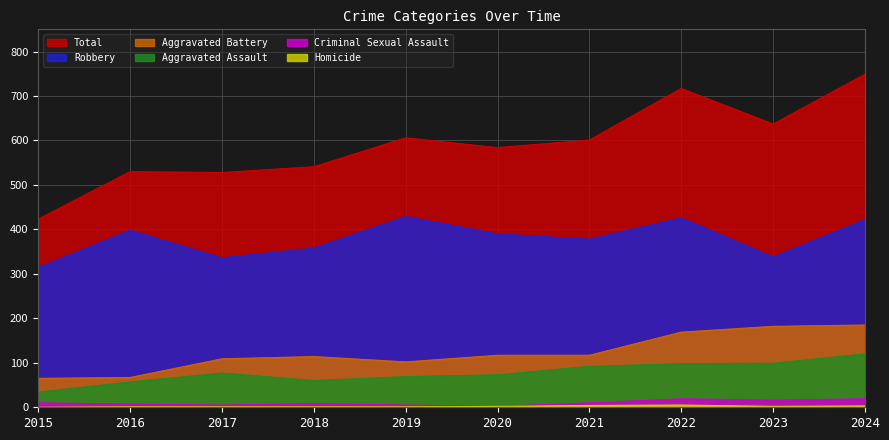

What is the greatest value displayed?

749